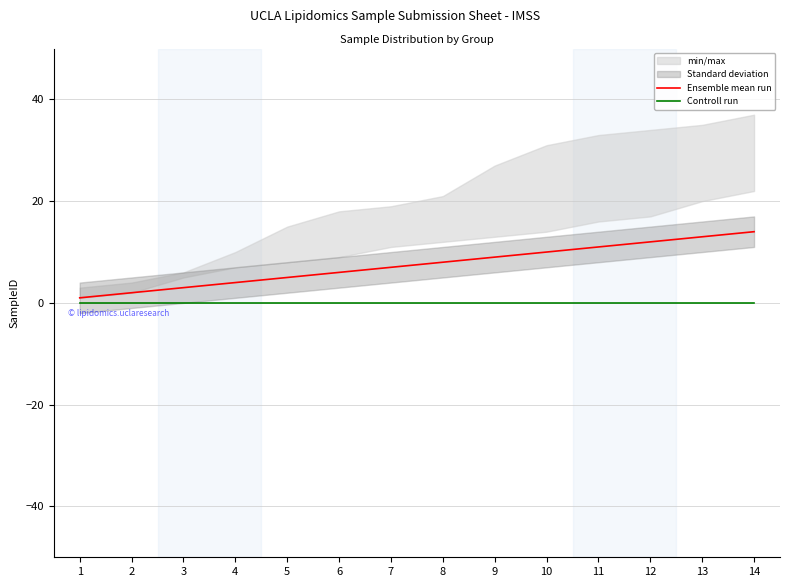

List the labels in order of Controll run value, smallest first.

1, 2, 3, 4, 5, 6, 7, 8, 9, 10, 11, 12, 13, 14